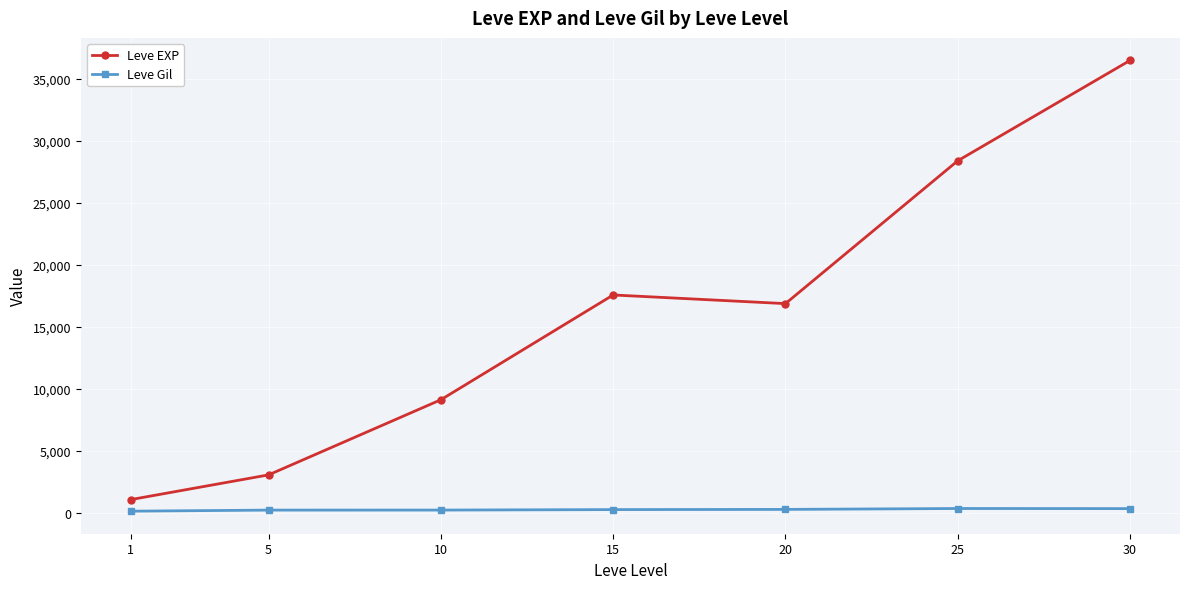

How many values in the Leve Gil series are below 241?

3